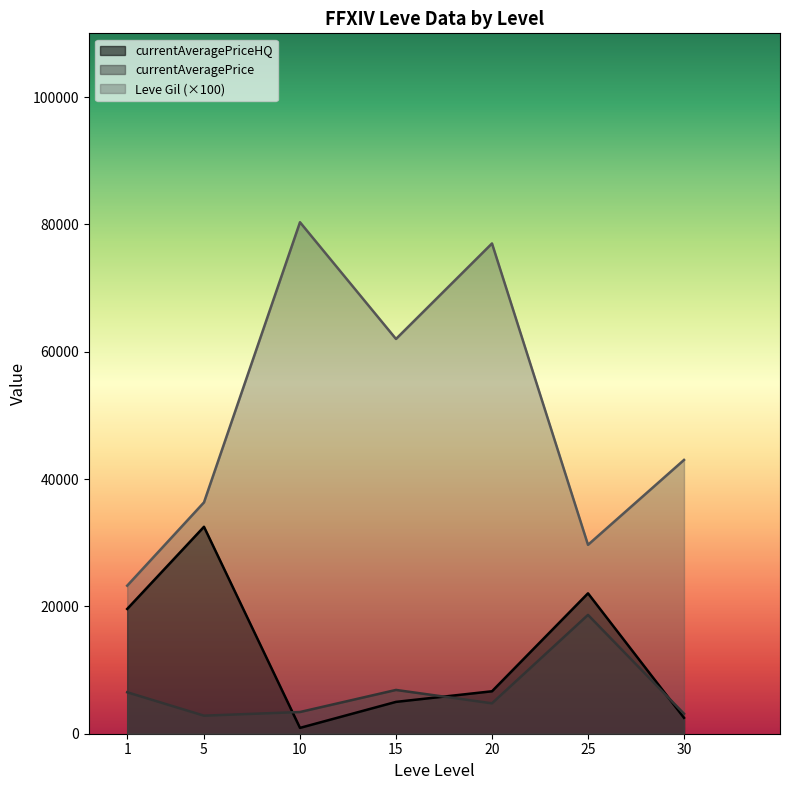

What is the difference between the highest and lowest values at 1?

16738.1